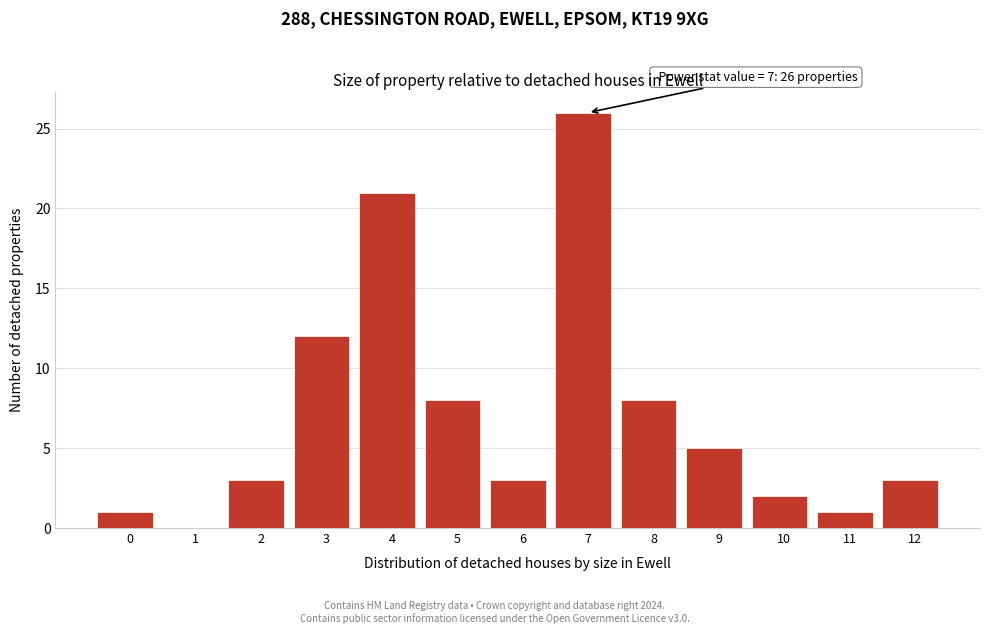

Reading right to left, what are all the values shown in this chart?

12=3	11=1	10=2	9=5	8=8	7=26	6=3	5=8	4=21	3=12	2=3	1=0	0=1